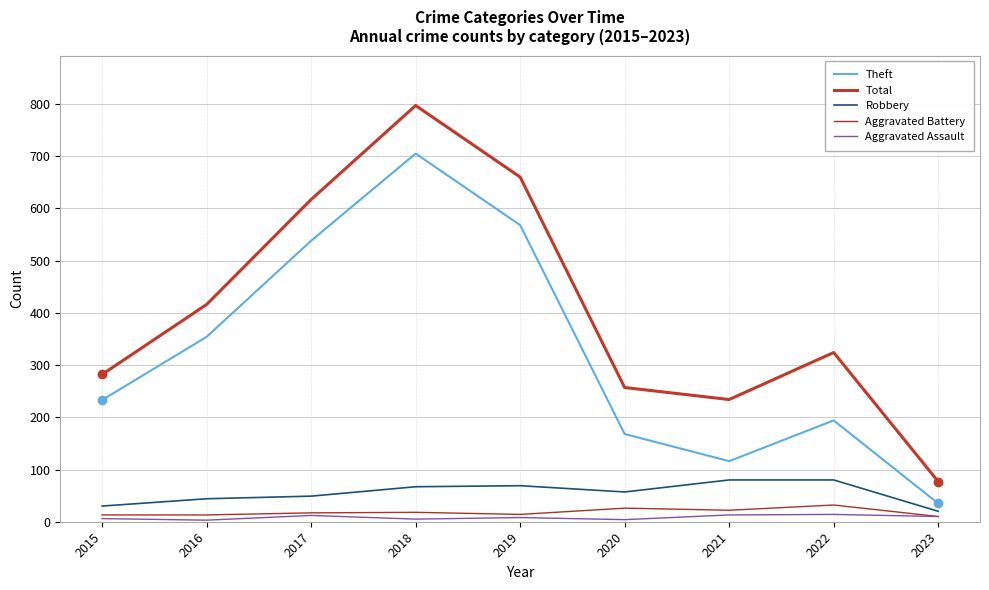

What are all the series names shown in the legend?

Theft, Total, Robbery, Aggravated Battery, Aggravated Assault